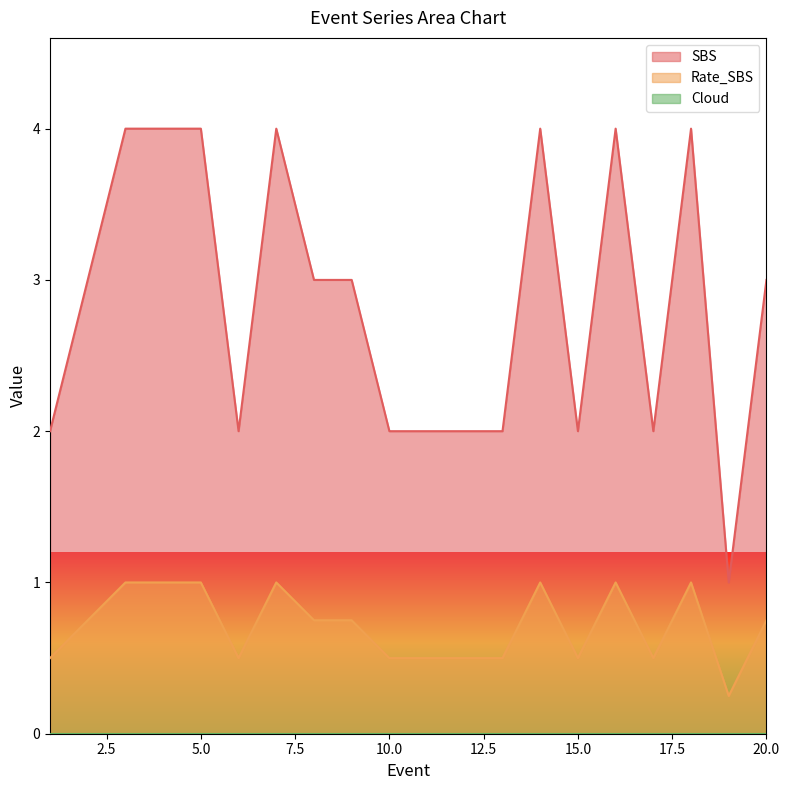

Between 2 and 5, which series saw the biggest shift?

SBS